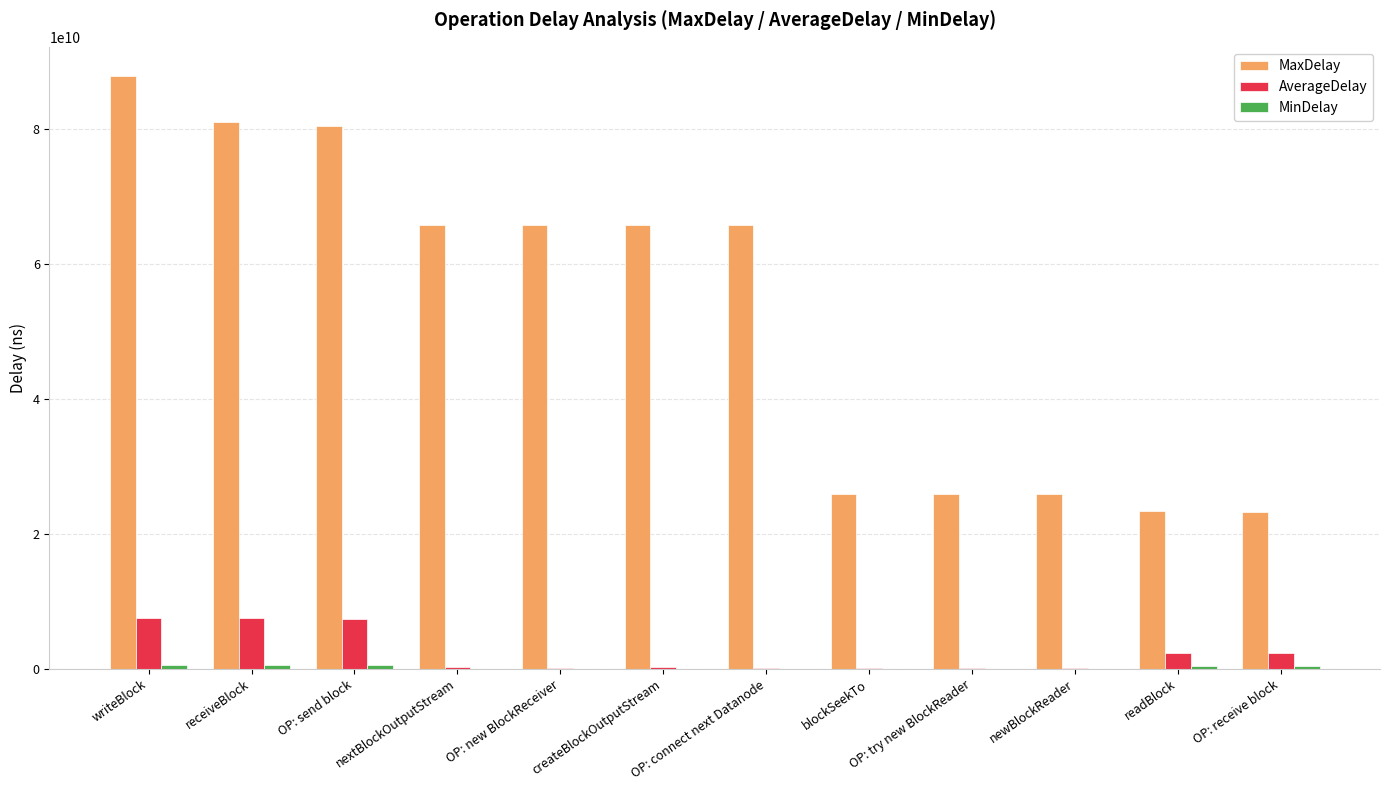

How many categories are shown in the chart?

12